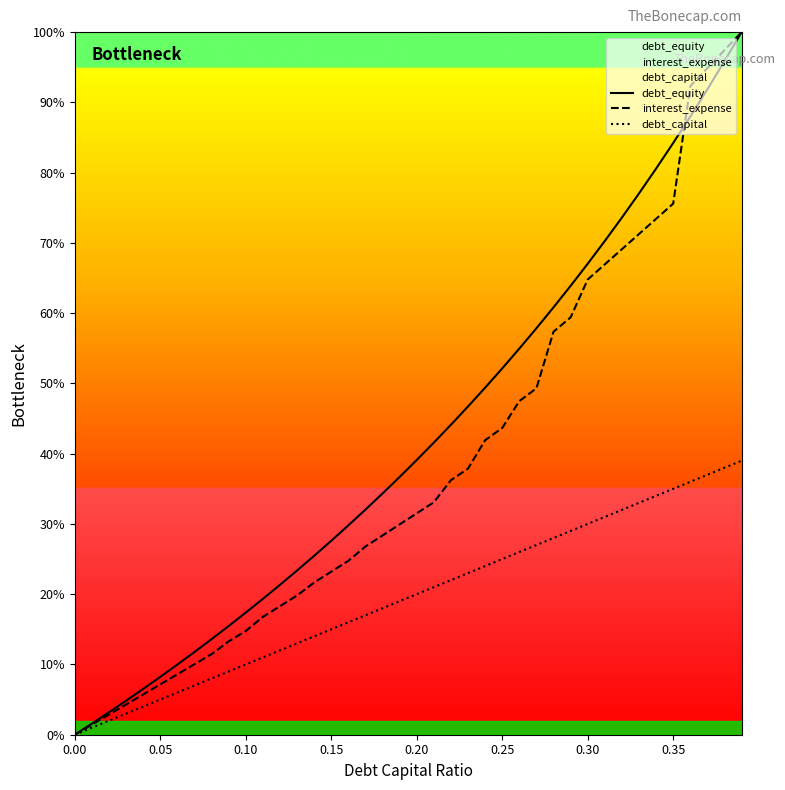

True or false: debt_capital and debt_equity cross at least once.

False